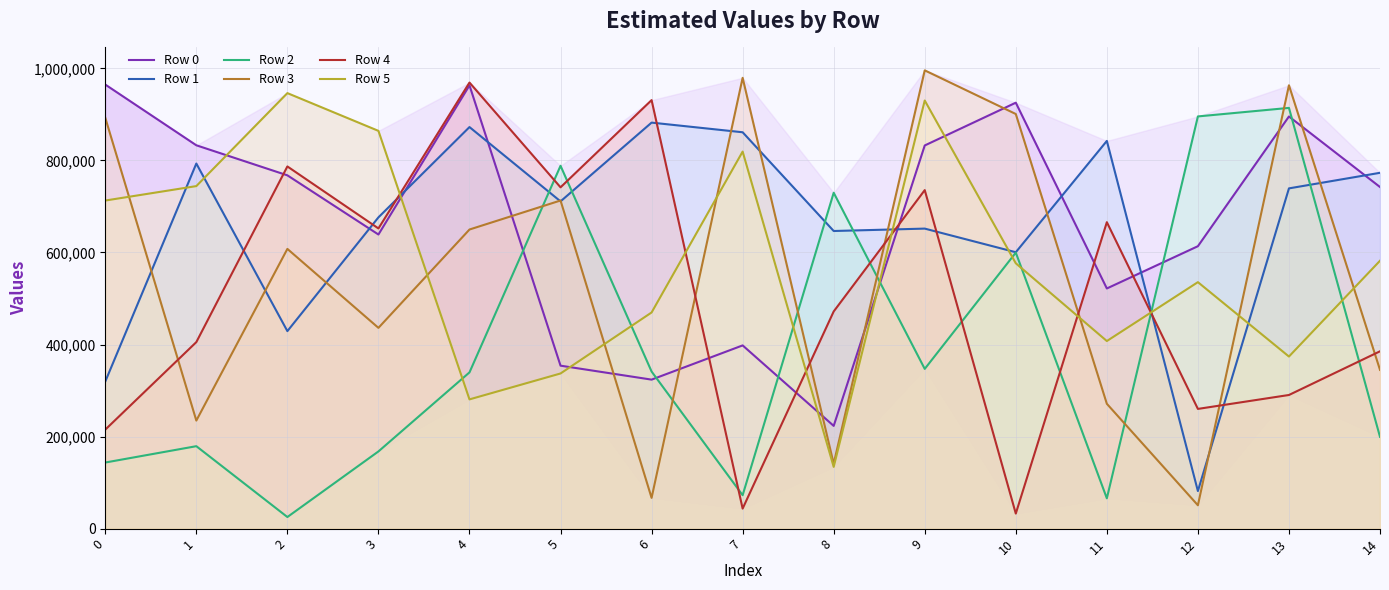

The value of Row 1 at 14 is 251094. True or false?

False